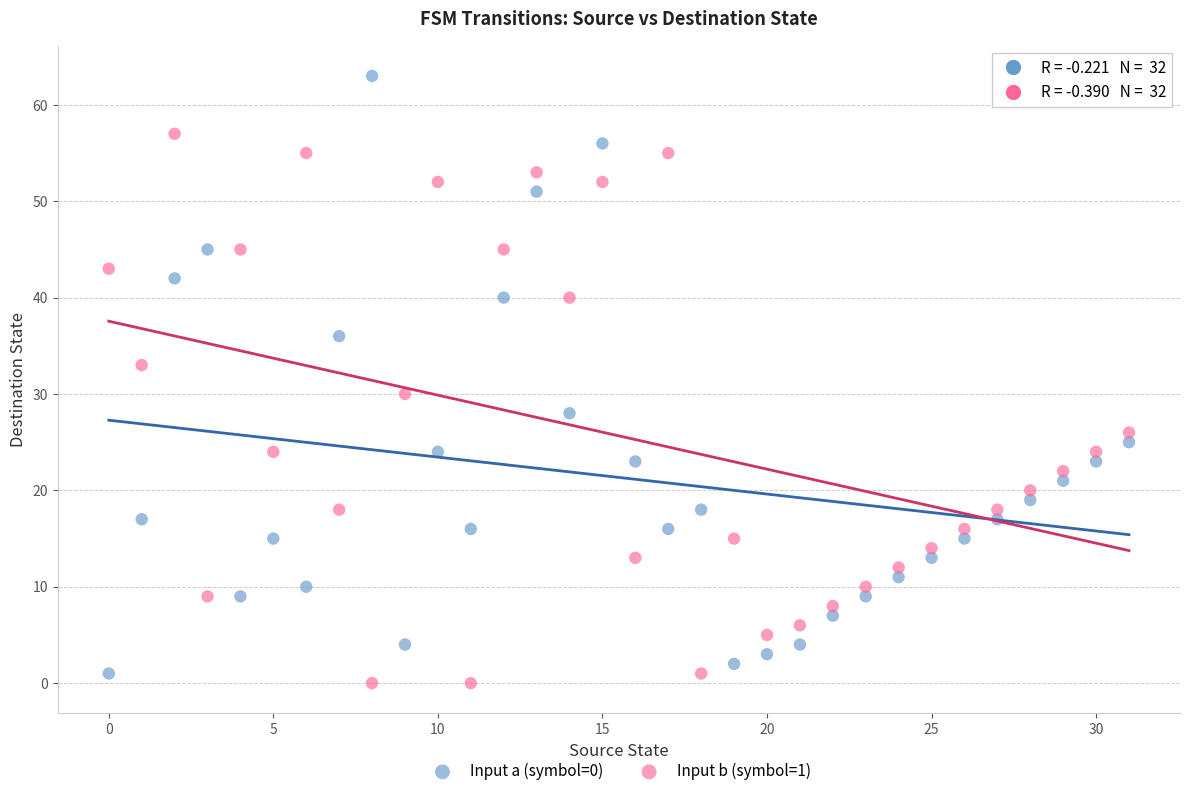

Which series has the widest spread of Y values?

Input a (symbol=0)